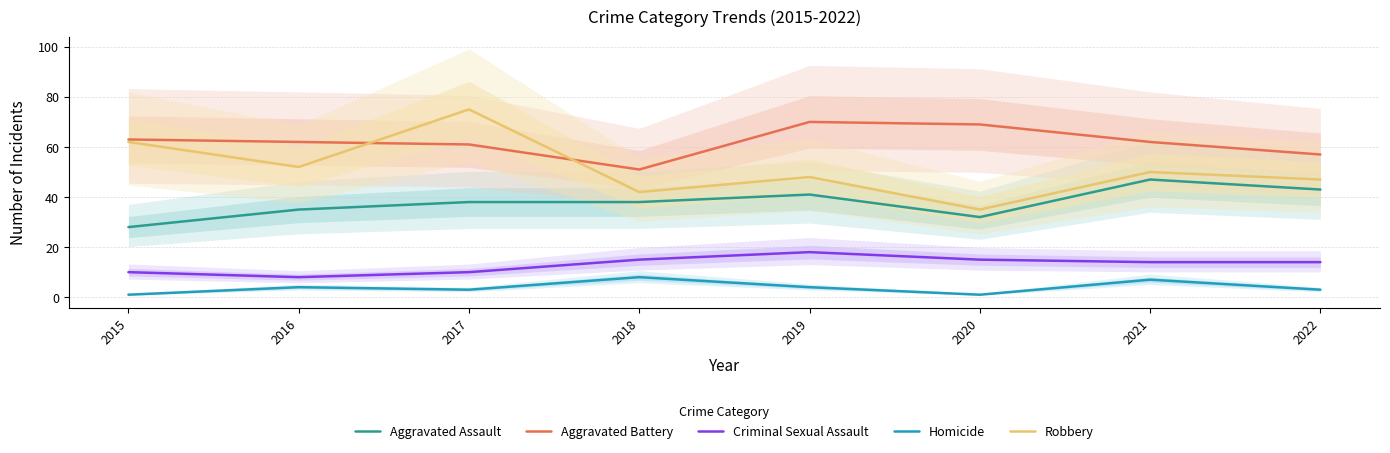

What is the maximum value for Homicide?

8